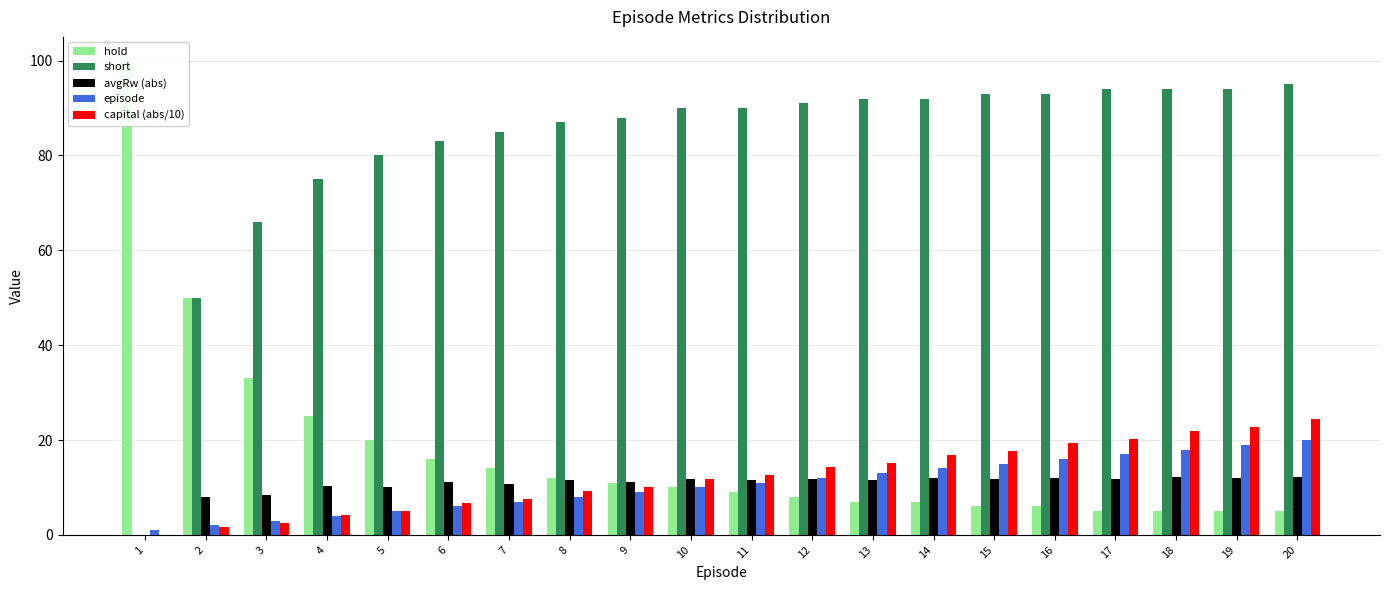

At how many categories does at least one series exceed 87?

13